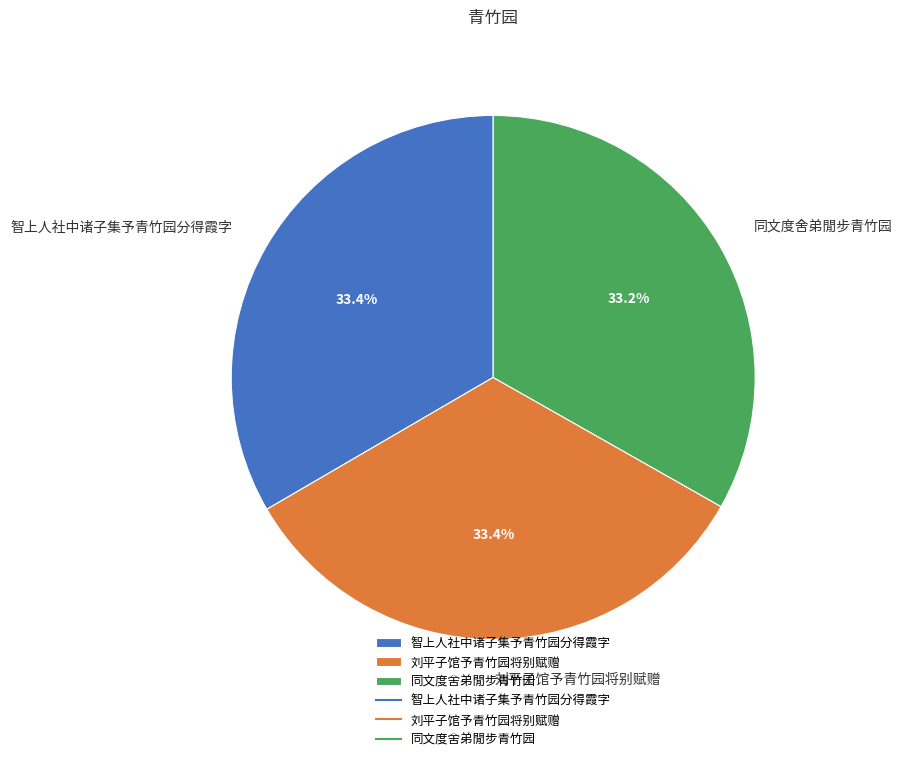

Combined, do 刘平子馆予青竹园将别赋赠 and 智上人社中诸子集予青竹园分得霞字 account for over 50%?

Yes